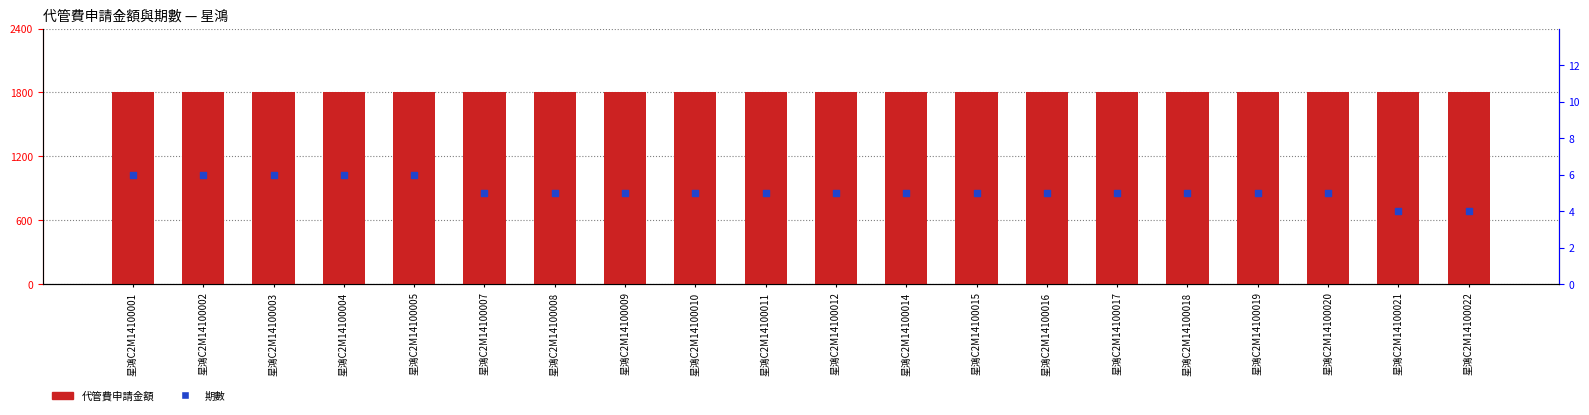

What is the total value across all series at 星鴻C2M14100008?

1805